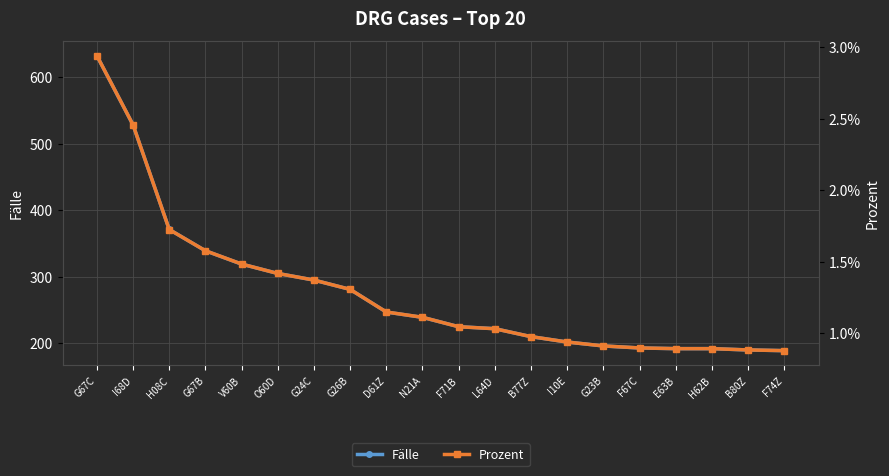

Which label corresponds to the smallest value in the chart?

F74Z